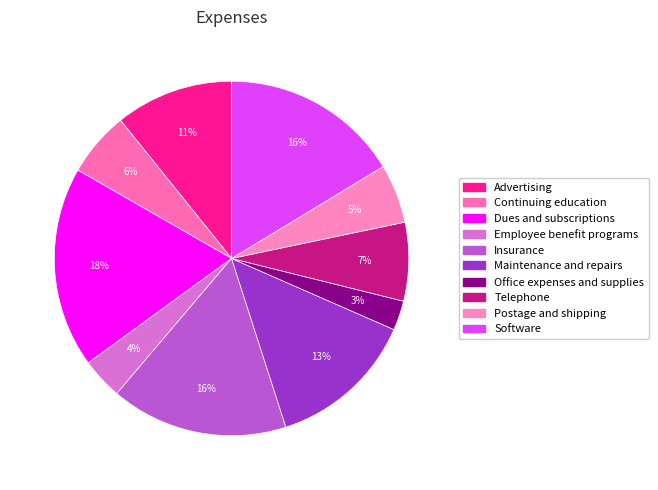

Between Telephone and Advertising, which is larger?

Advertising